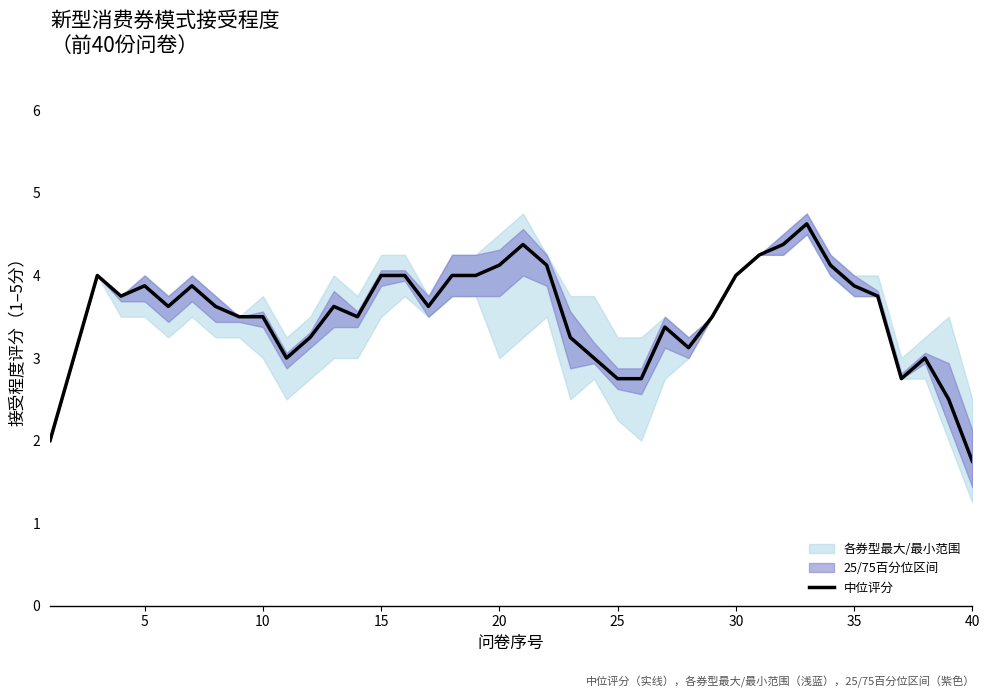

Is it true that 中位评分 equals 3.5 at 10?

True